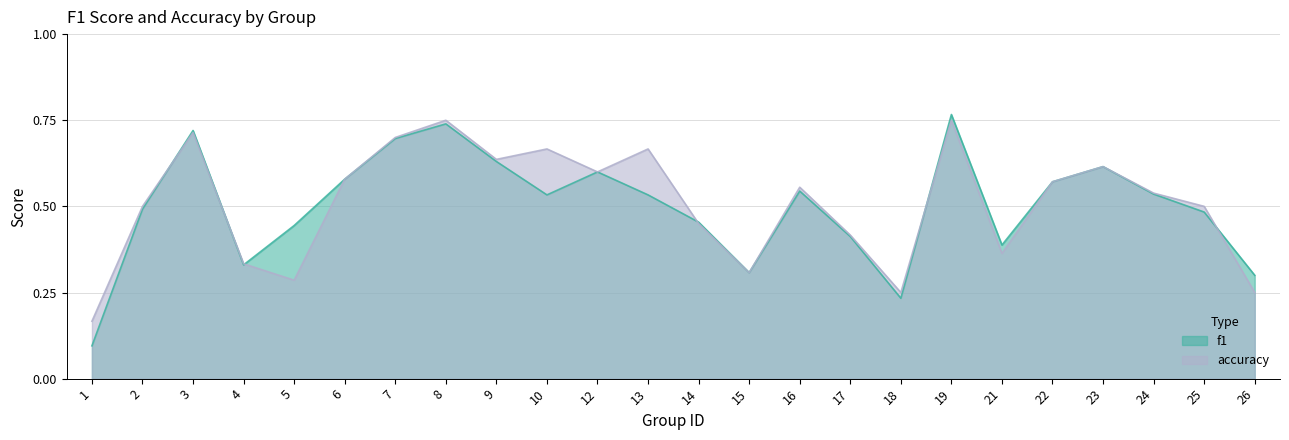

True or false: accuracy has a value of 0.2 at 7.

False